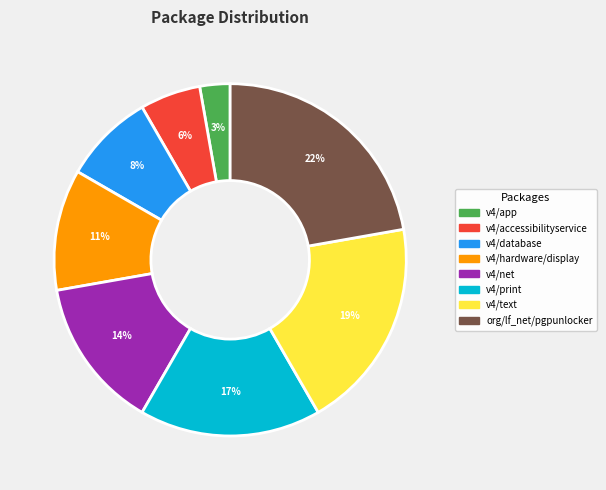

Does any single category account for the majority?

No